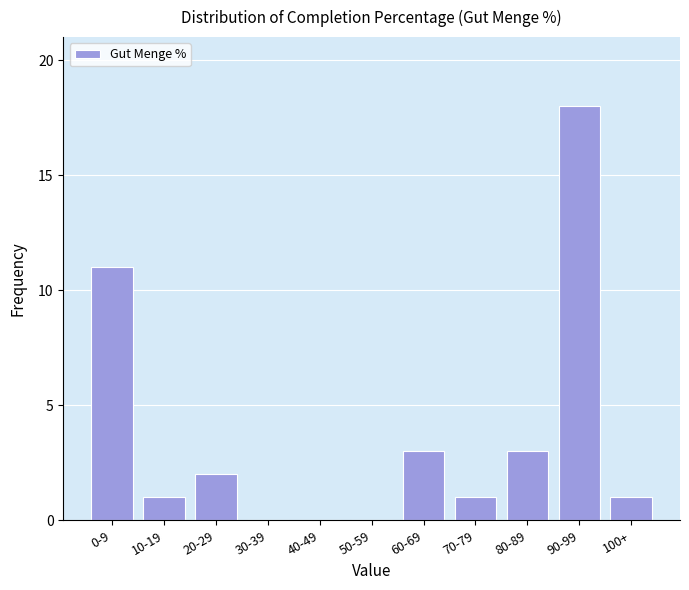

Reading right to left, list all the values displayed in this chart.

100+=1	90-99=18	80-89=3	70-79=1	60-69=3	50-59=0	40-49=0	30-39=0	20-29=2	10-19=1	0-9=11